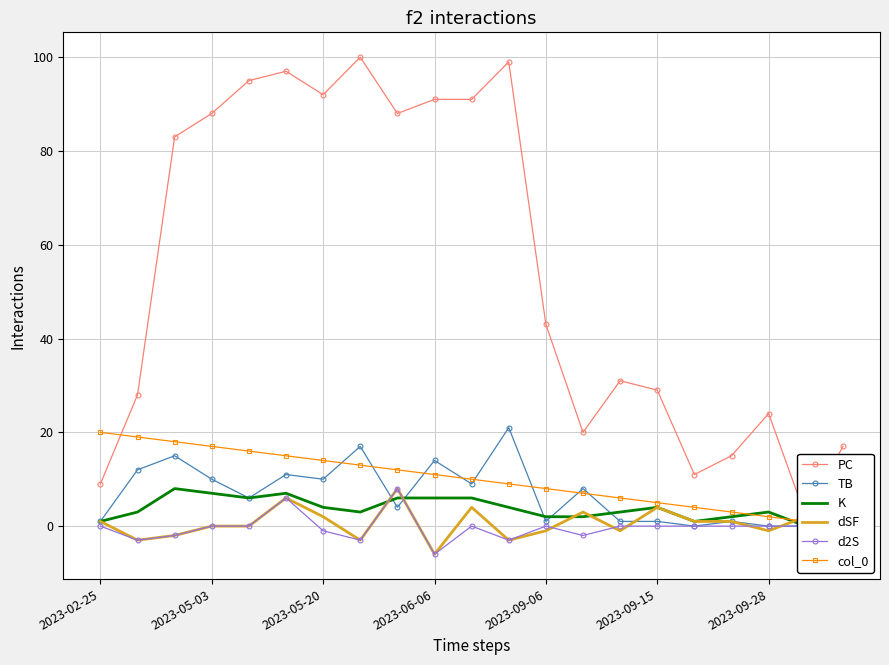

What is the lowest value of the d2S series?

-6